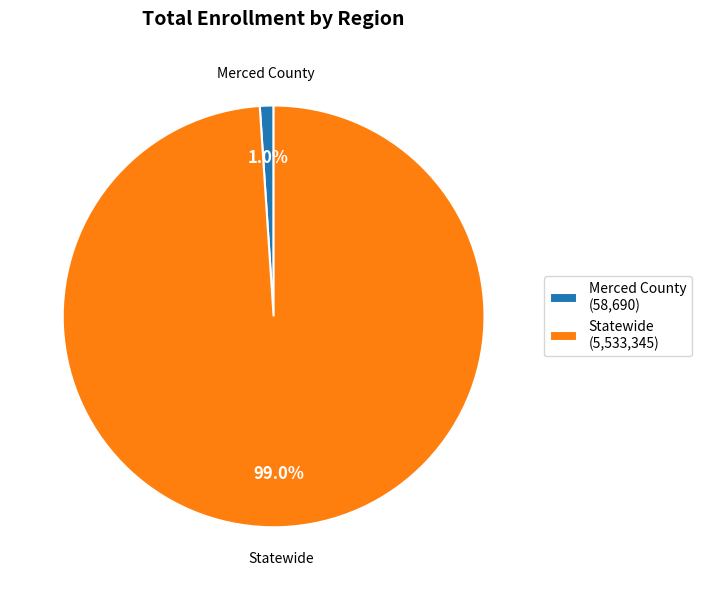

What is the total percentage of Statewide and Merced County?

100.0%